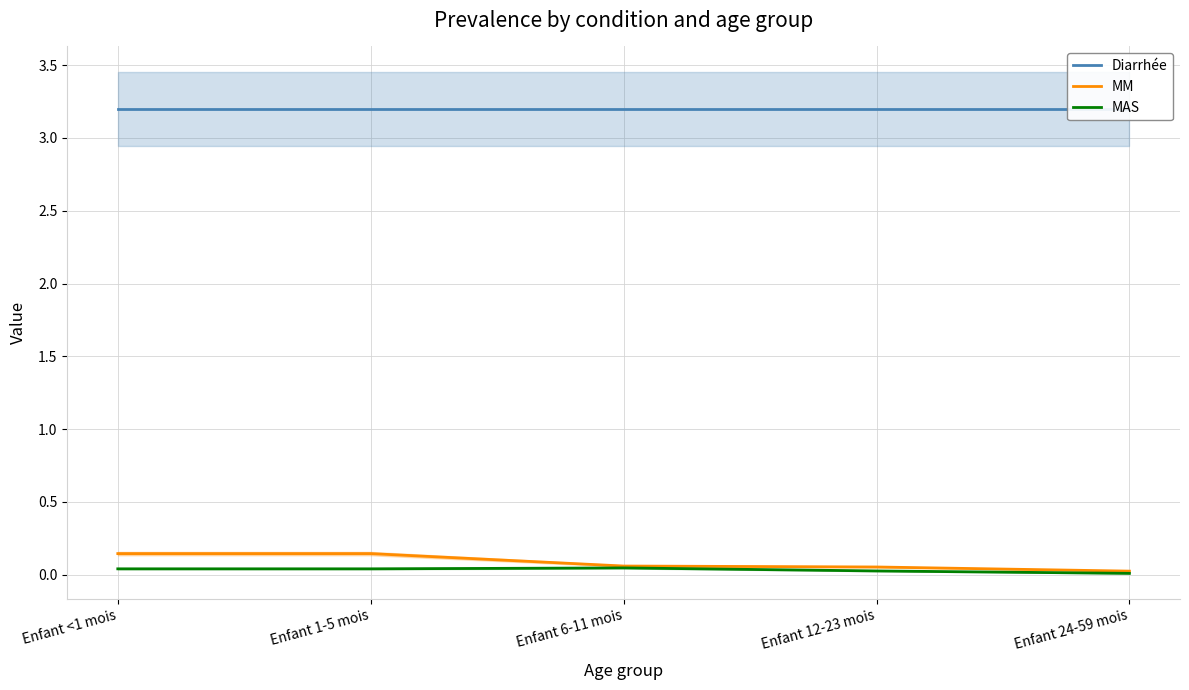

Which label corresponds to the largest value in the chart?

Enfant <1 mois